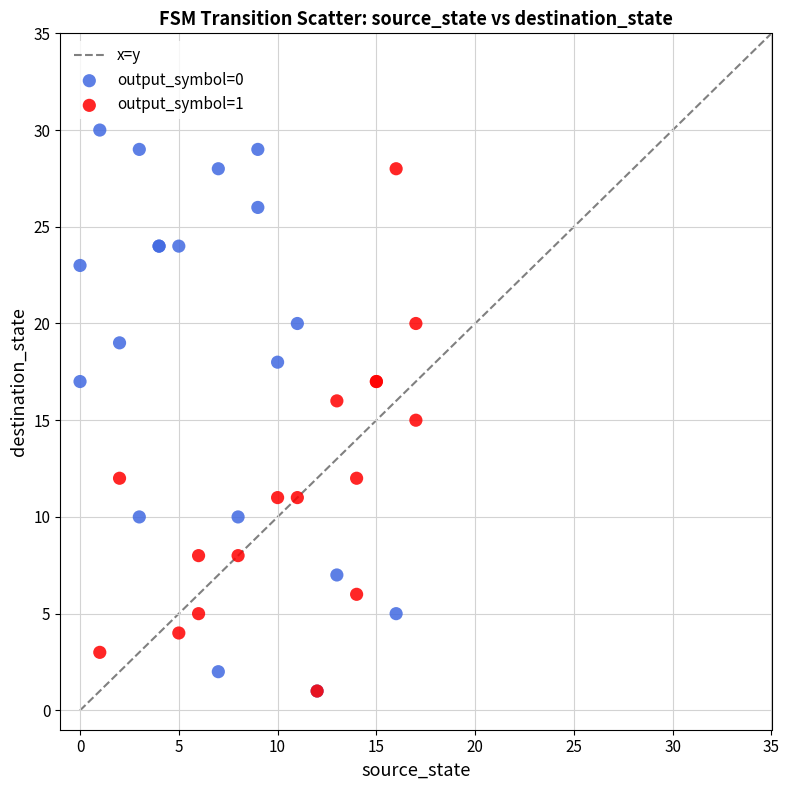

Which series has the largest Y range (max minus min)?

output_symbol=0